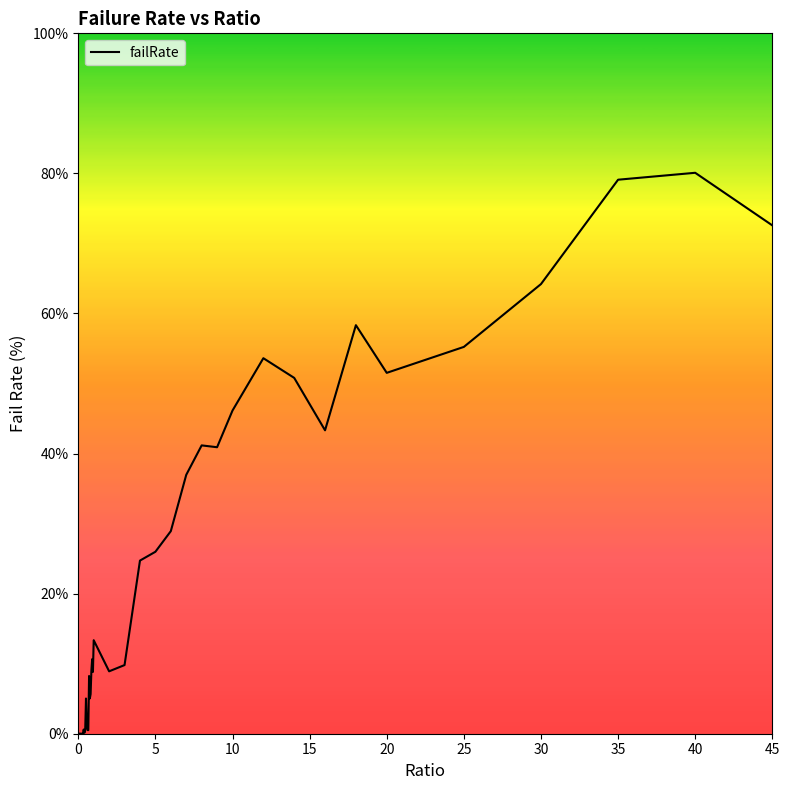

How many lines are shown in the chart?

1